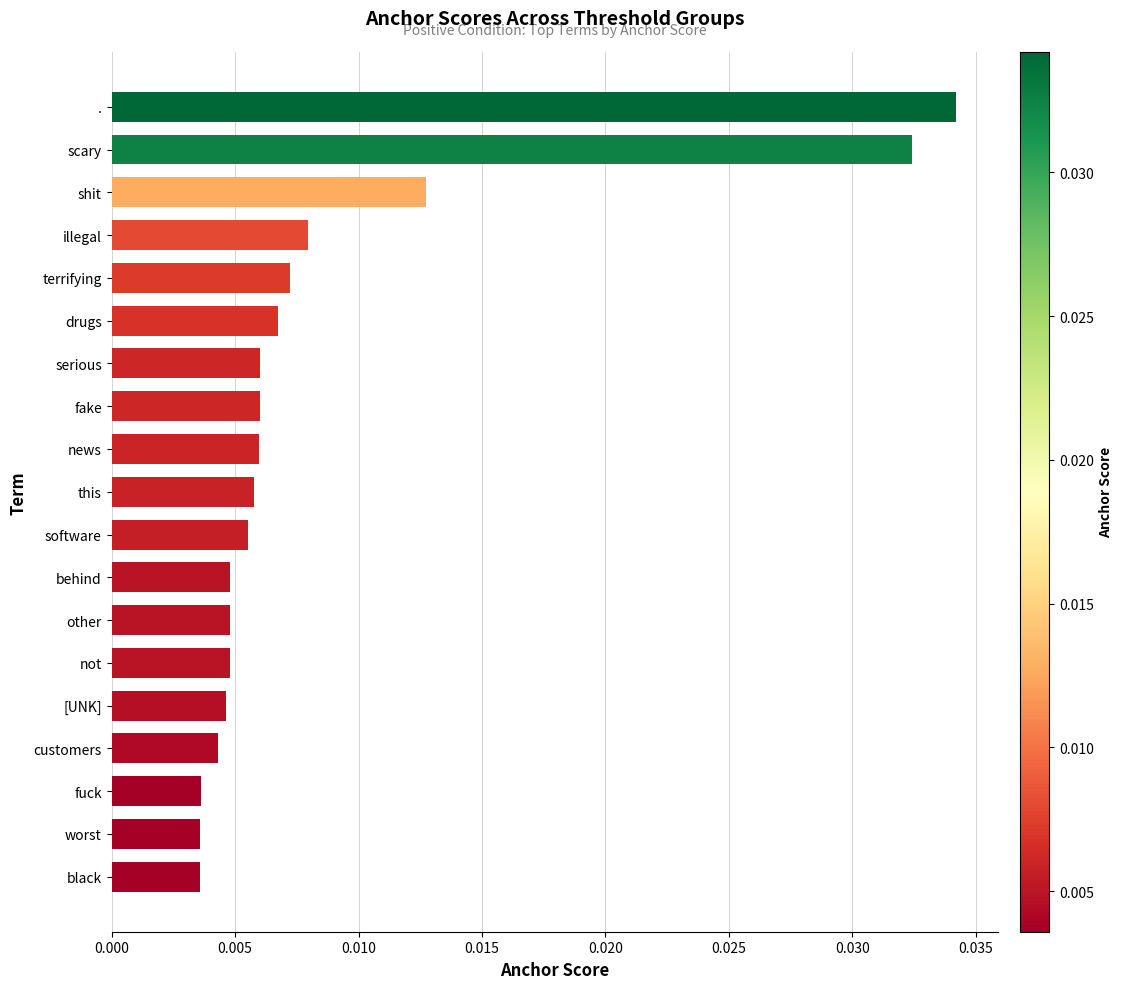

Count the values in the range 0 to 1.

19